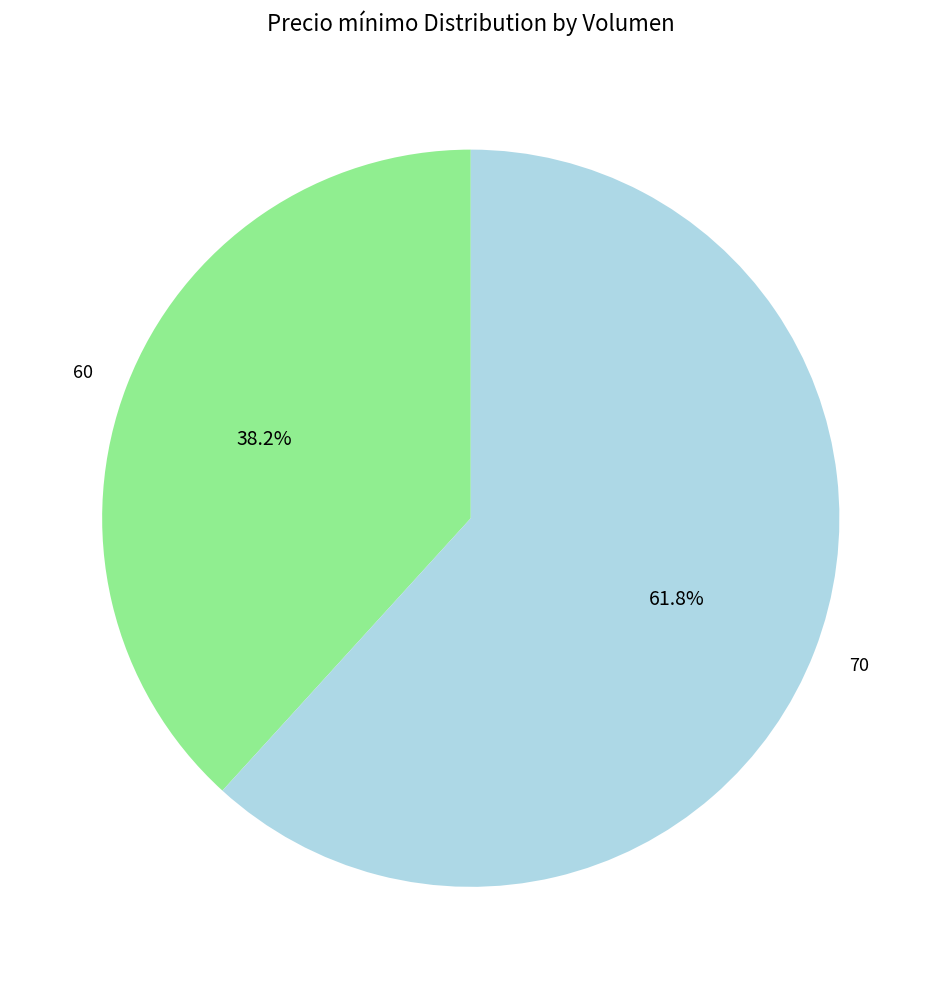

To the nearest percent, what is the difference between the 70 and 60 slice percentages?

24%